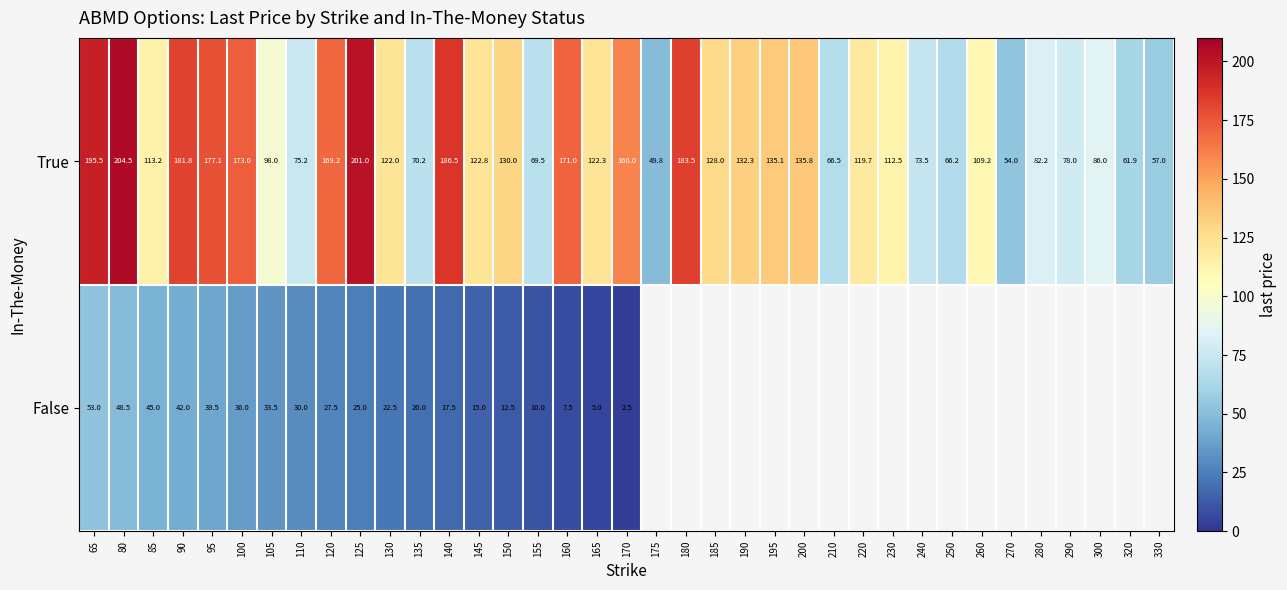

At which label does True reach its minimum?

175